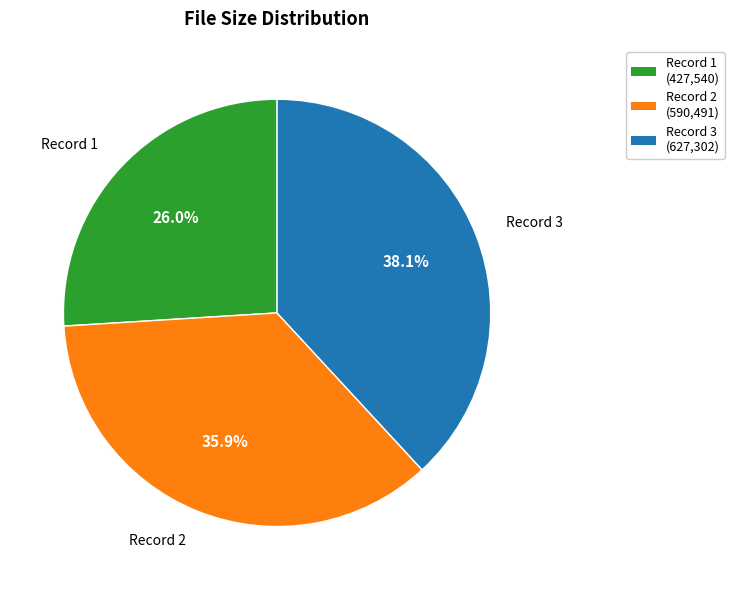

Is there any slice that represents more than half of the pie?

No